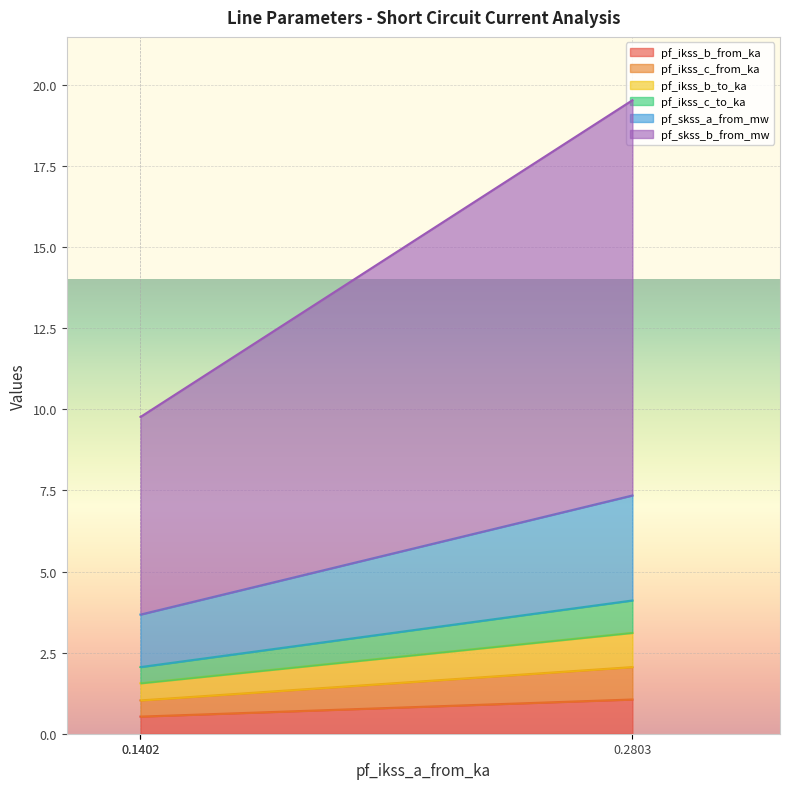

What is the spread (max minus min) of values at Line_0?

11.2